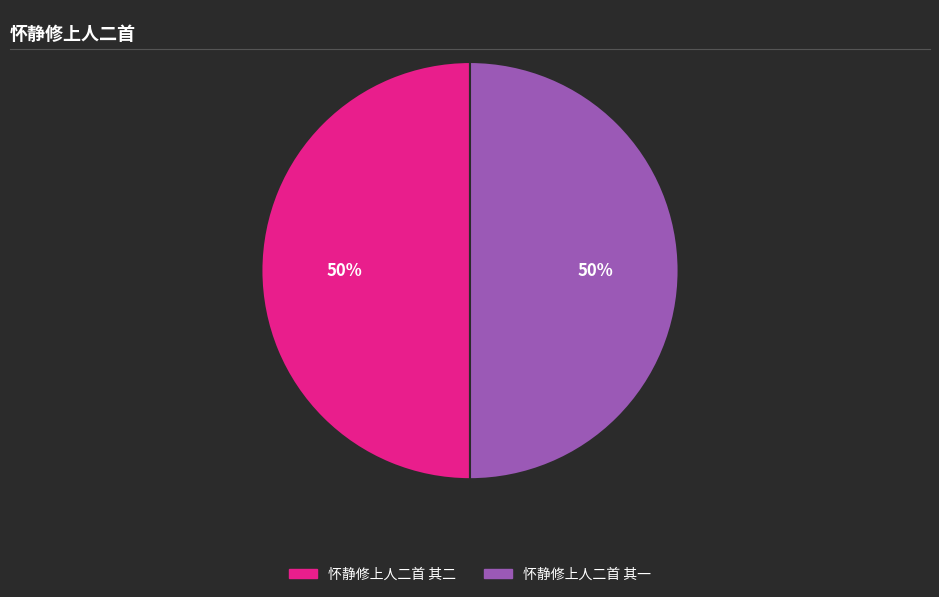

To the nearest percent, what is the combined percentage of 怀静修上人二首 其一 and 怀静修上人二首 其二?

100%